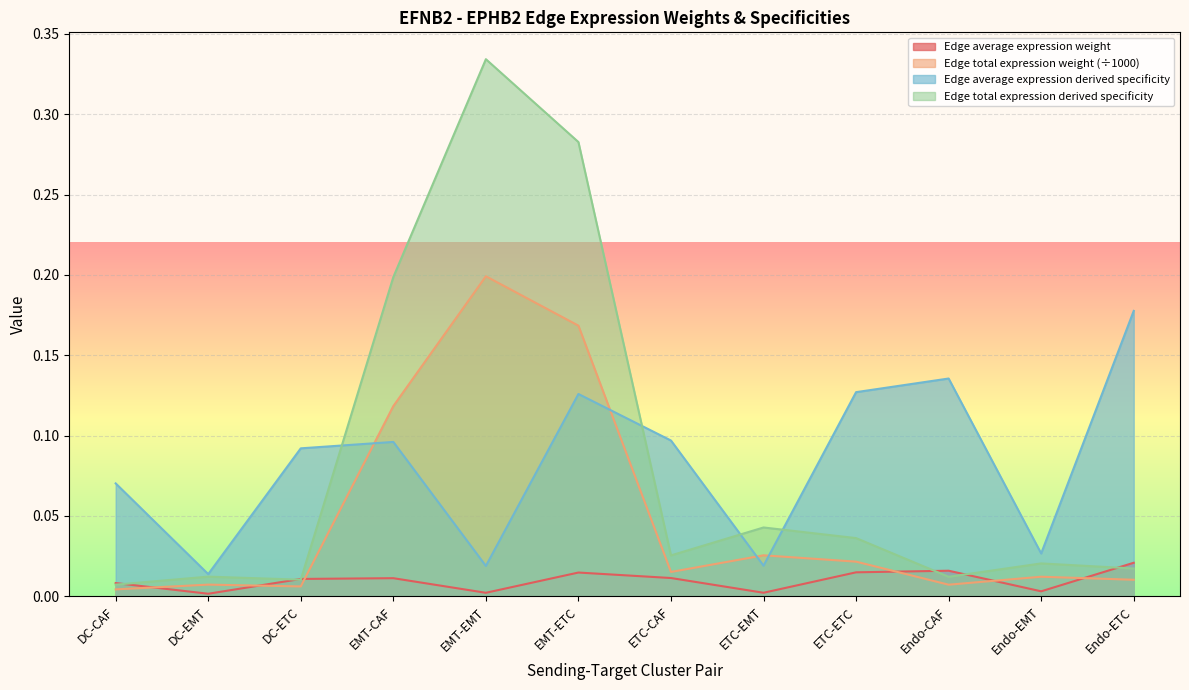

Reading left to right, transcribe all the data shown in this chart.

Edge average expression weight: DC-CAF=0.0	DC-EMT=0.0	DC-ETC=0.0	EMT-CAF=0.0	EMT-EMT=0.0	EMT-ETC=0.0	ETC-CAF=0.0	ETC-EMT=0.0	ETC-ETC=0.0	Endo-CAF=0.0	Endo-EMT=0.0	Endo-ETC=0.0
Edge total expression weight: DC-CAF=0.0	DC-EMT=0.0	DC-ETC=0.0	EMT-CAF=0.1	EMT-EMT=0.2	EMT-ETC=0.2	ETC-CAF=0.0	ETC-EMT=0.0	ETC-ETC=0.0	Endo-CAF=0.0	Endo-EMT=0.0	Endo-ETC=0.0
Edge average expression derived specificity: DC-CAF=0.1	DC-EMT=0.0	DC-ETC=0.1	EMT-CAF=0.1	EMT-EMT=0.0	EMT-ETC=0.1	ETC-CAF=0.1	ETC-EMT=0.0	ETC-ETC=0.1	Endo-CAF=0.1	Endo-EMT=0.0	Endo-ETC=0.2
Edge total expression derived specificity: DC-CAF=0.0	DC-EMT=0.0	DC-ETC=0.0	EMT-CAF=0.2	EMT-EMT=0.3	EMT-ETC=0.3	ETC-CAF=0.0	ETC-EMT=0.0	ETC-ETC=0.0	Endo-CAF=0.0	Endo-EMT=0.0	Endo-ETC=0.0